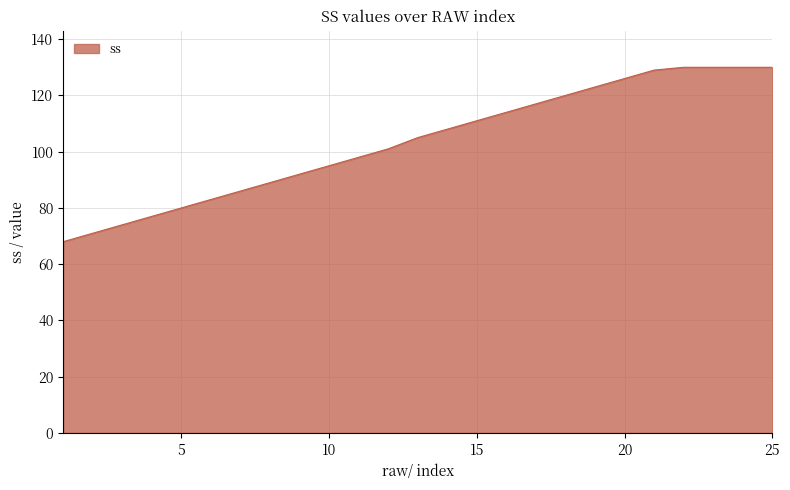

What is the maximum value shown in the chart?

130